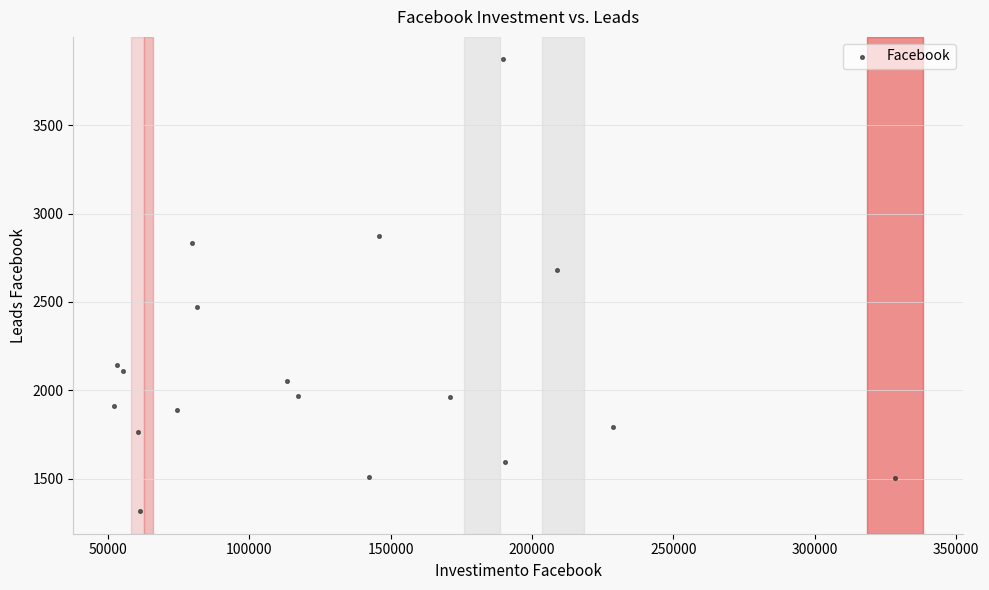

What Y value in the scatter plot is closest to 2593?

2681.6